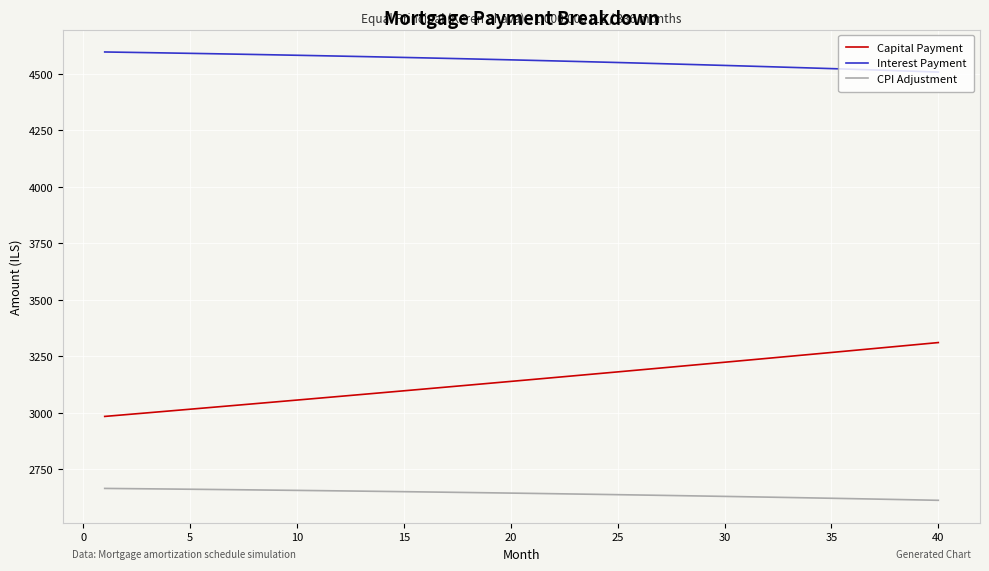

Which series has the largest total across all categories?

Interest Payment